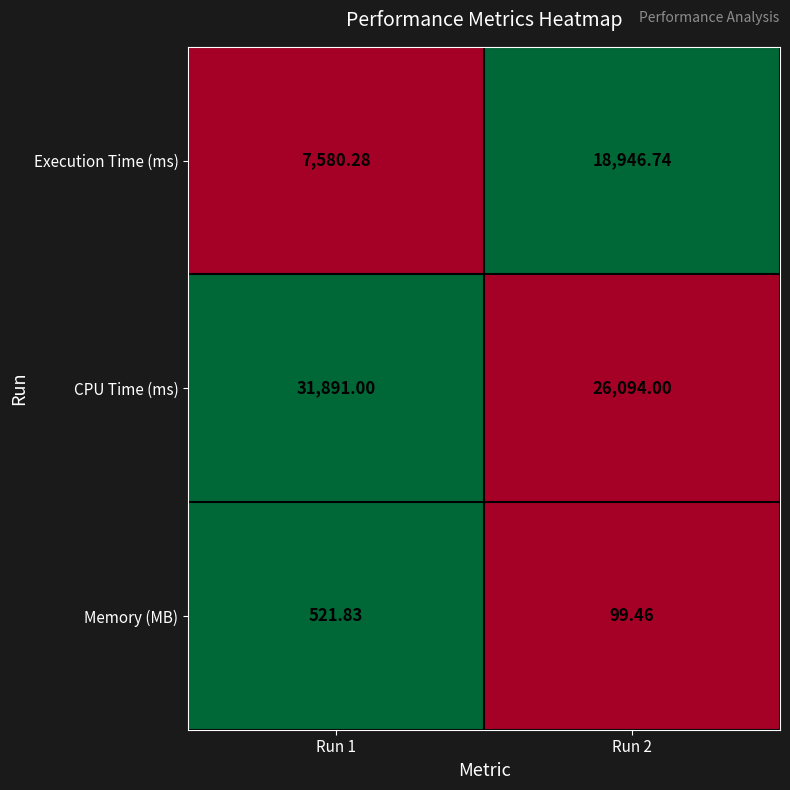

Which label corresponds to the smallest value in the chart?

Run 2